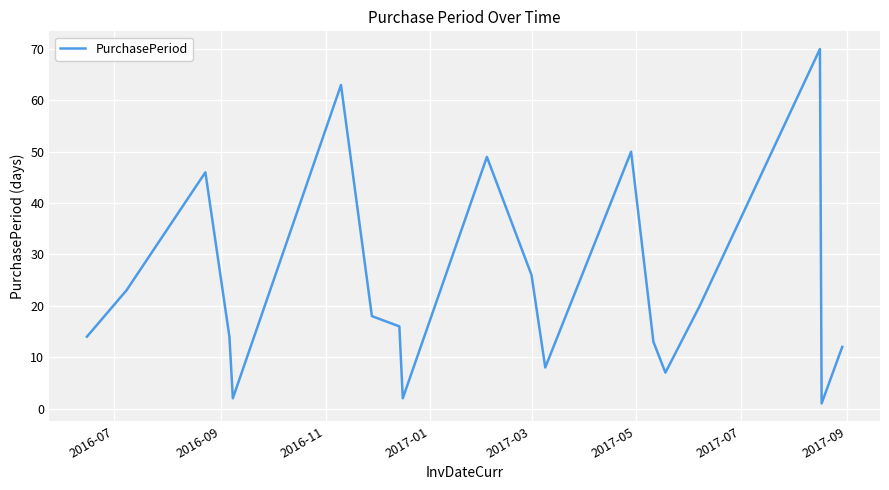

What is the difference between the maximum and minimum values?

69